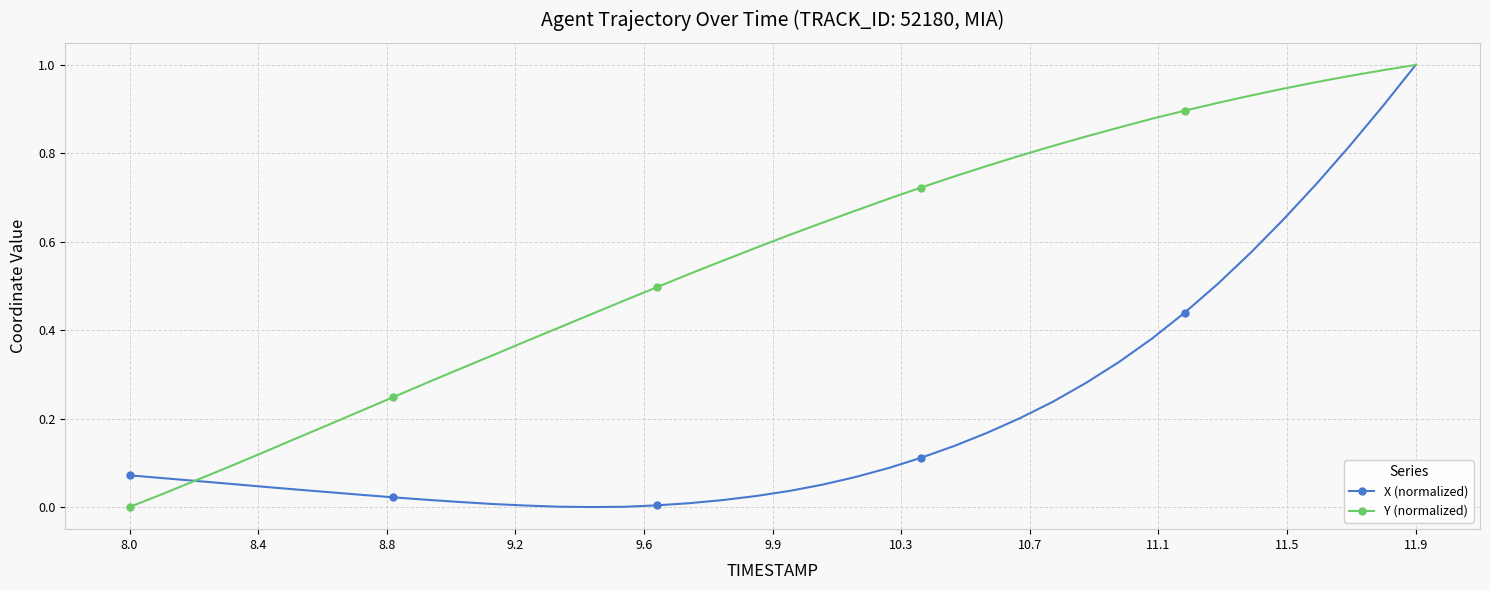

List the series in order of their overall mean, highest first.

Y (normalized), X (normalized)